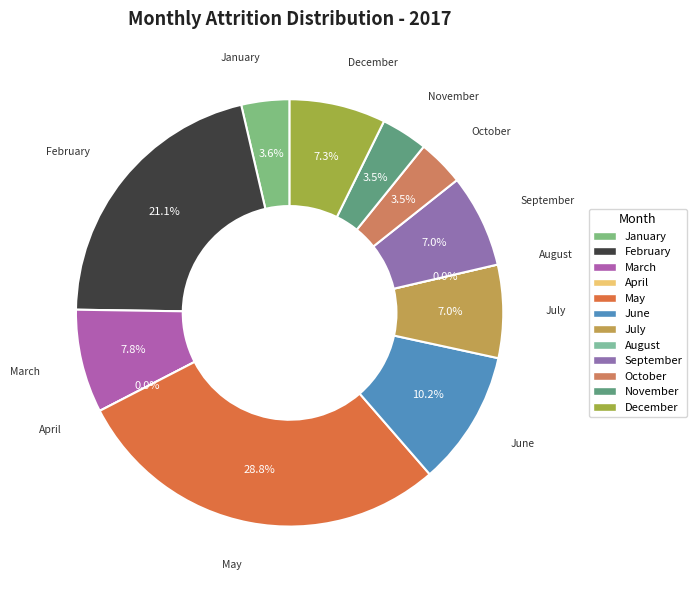

Rank the categories by value from lowest to highest.

April, August, October, November, January, July, September, December, March, June, February, May